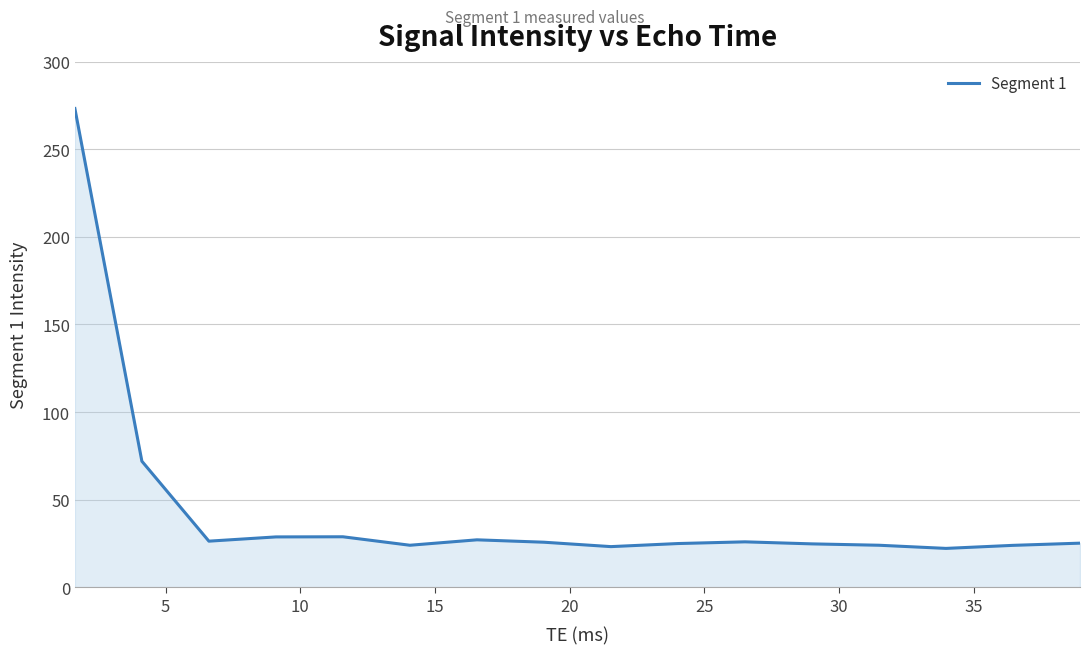

What is the smallest value displayed?

22.2